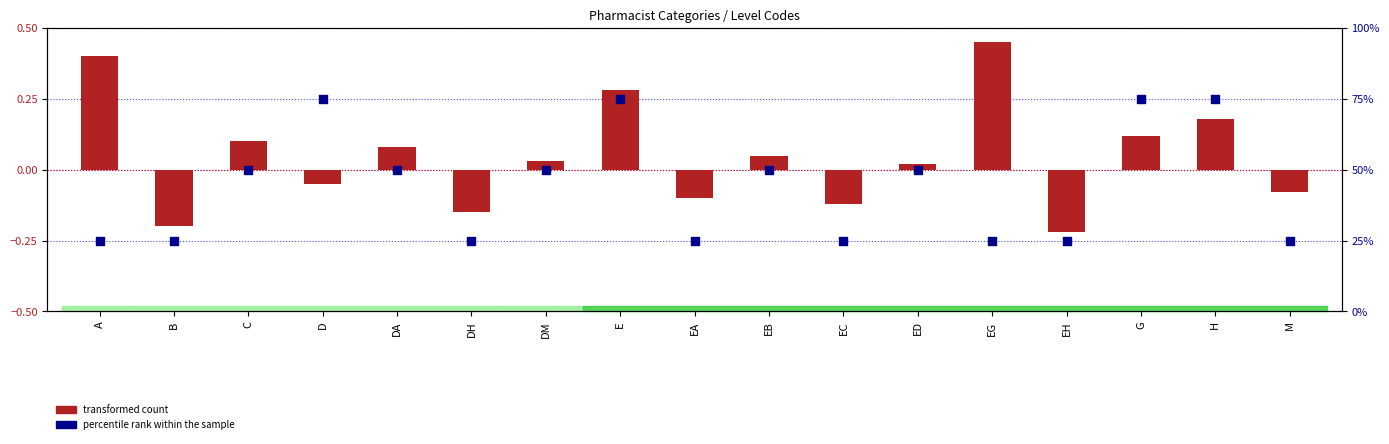

Which series reaches the maximum Y coordinate?

percentile rank within the sample